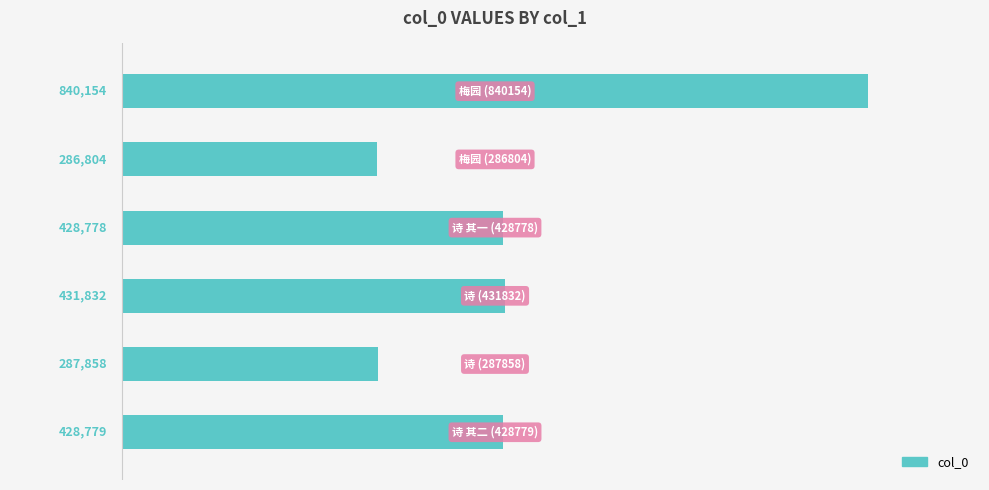

What is the greatest value displayed?

840154